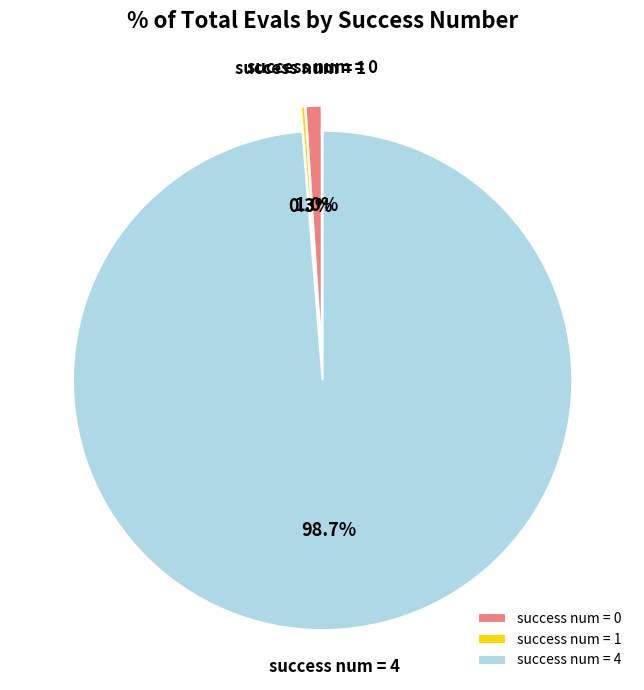

Which slice is the largest?

success num = 4